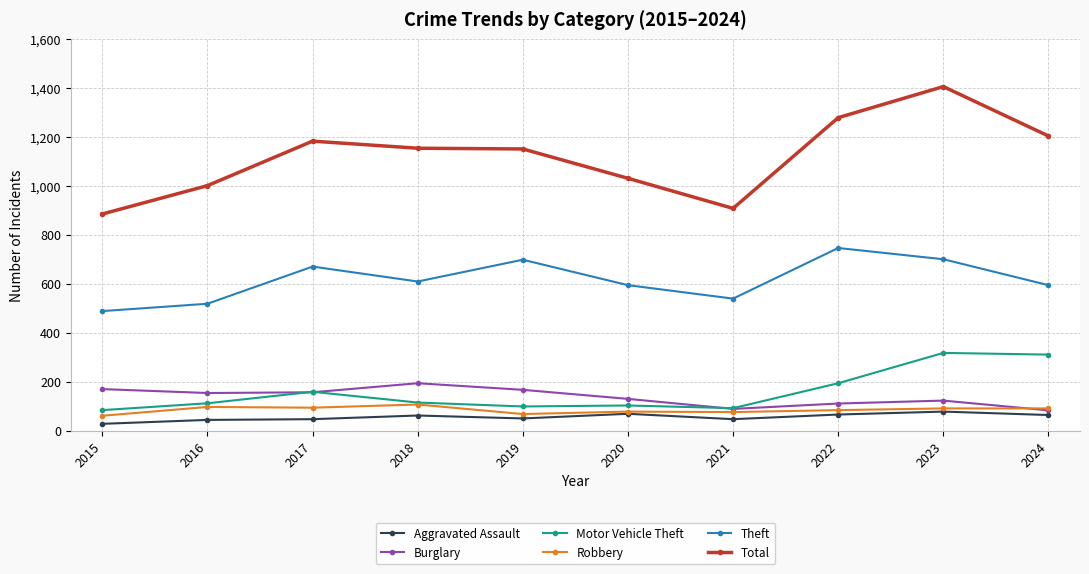

What is the value of the Total point at the 3rd from the left?

1184